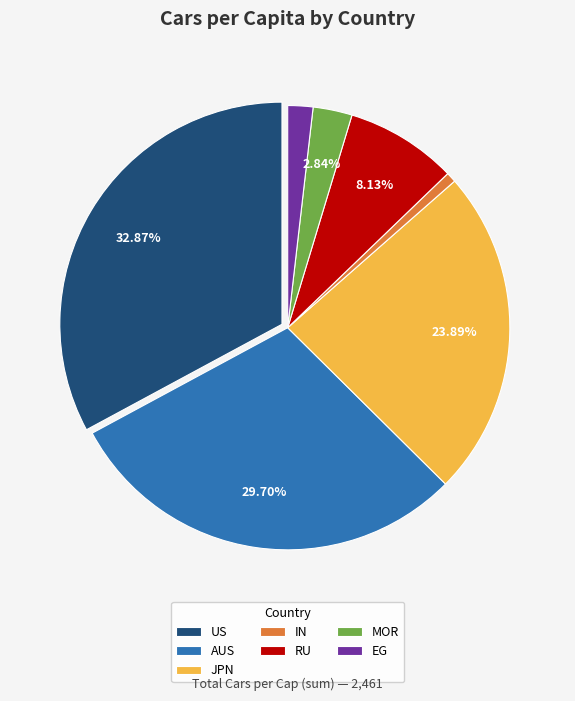

Approximately how many times larger is the value at EG compared to MOR?

0.6